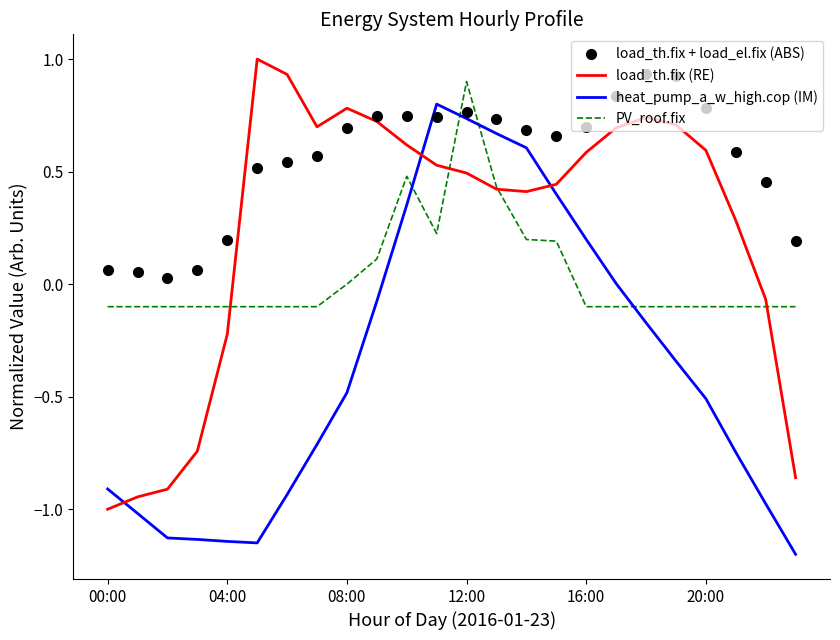

Which series has the largest total across all categories?

load_th.fix + load_el.fix (ABS)